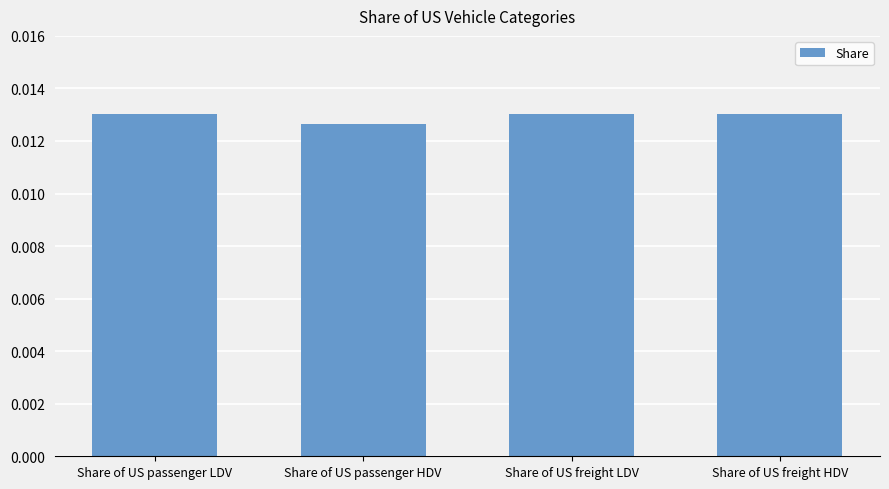

Which category has the lowest value across all series?

Share of US passenger HDV